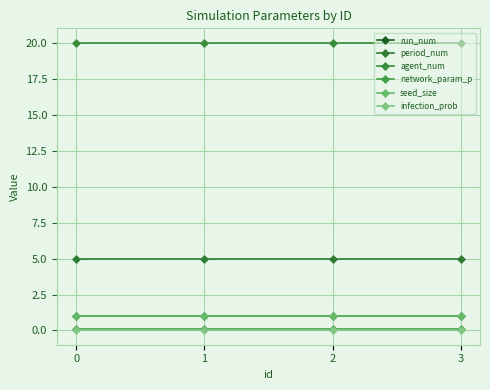

Which has a higher value, 3 or 2?

3